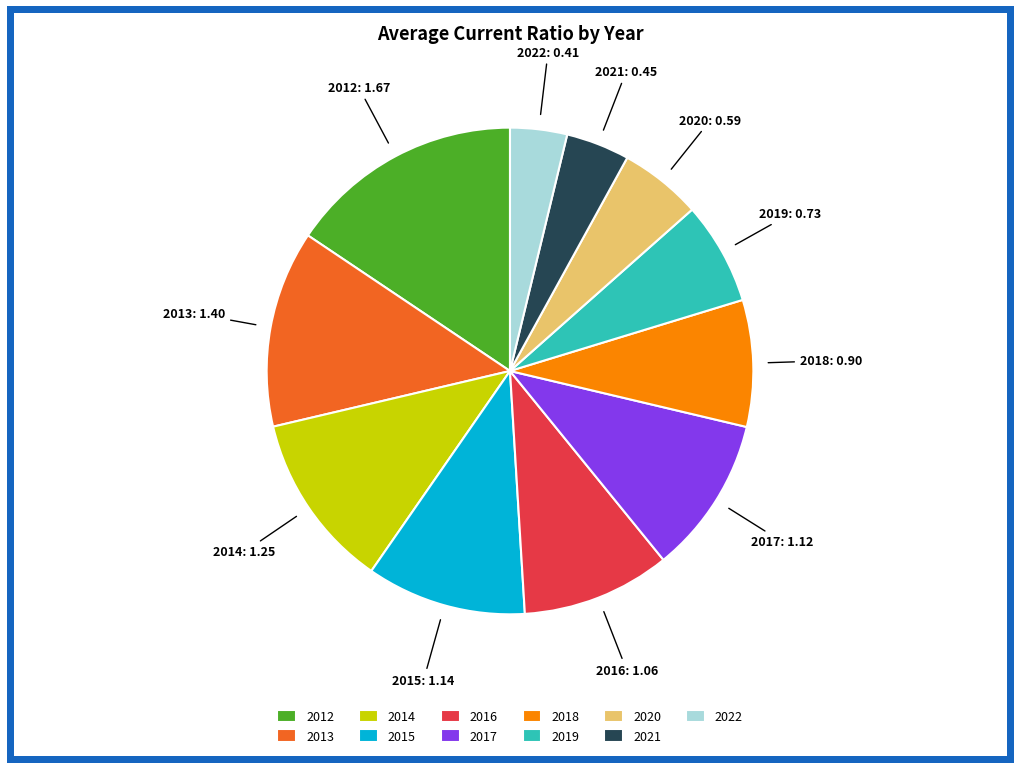

Approximately how many times larger is the value at 2012 compared to 2022?

4.1